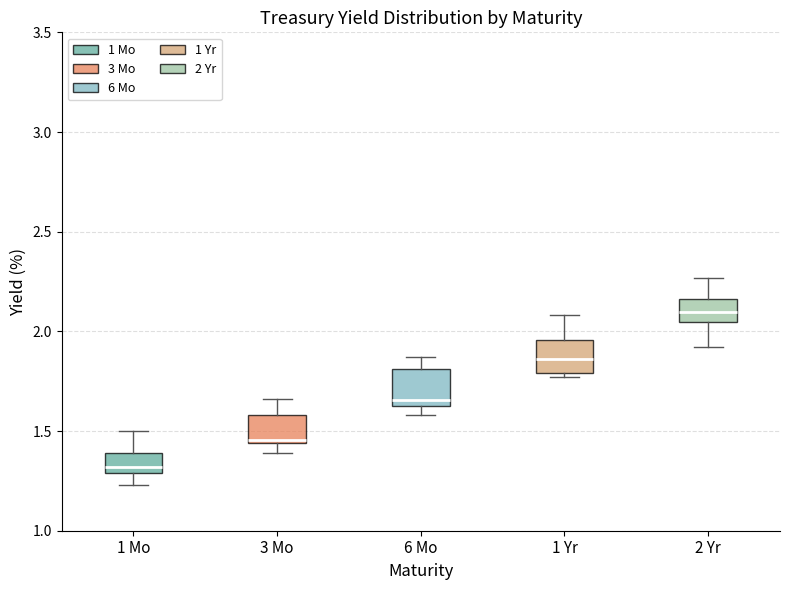

Reading left to right, transcribe this box plot: for each box, give where its median line is, the range the box spans, and where its two whiskers end, as read against the y-axis. The values are not printed on the chart, so give them approximately, as read against the axis.

1 Mo: median 1.30 (just above the box's lower edge), box 1.30 to 1.40, whiskers 1.25 to 1.50
3 Mo: median 1.45 (just above the box's lower edge), box 1.45 to 1.60, whiskers 1.40 to 1.65
6 Mo: median 1.65 (just above the box's lower edge), box 1.65 to 1.80, whiskers 1.60 to 1.85
1 Yr: median 1.85, box 1.80 to 1.95, whiskers 1.75 to 2.10
2 Yr: median 2.10, box 2.05 to 2.15, whiskers 1.90 to 2.25